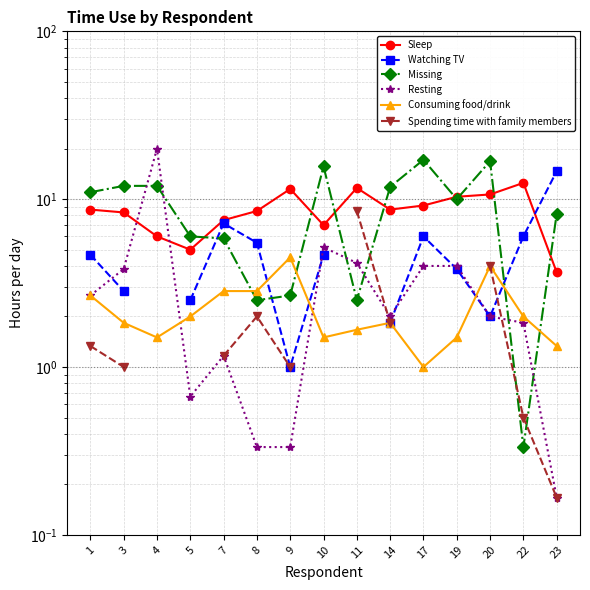

What is the sum of the Spending time with family members values at 8 and 20?

6.0